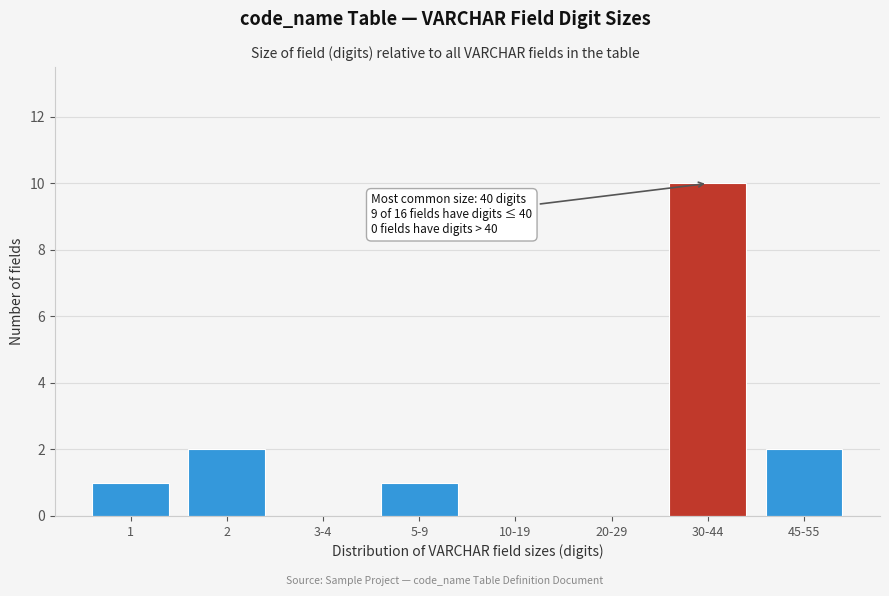

Reading left to right, list all the values displayed in this chart.

1=1	2=2	3-4=0	5-9=1	10-19=0	20-29=0	30-44=10	45-55=2